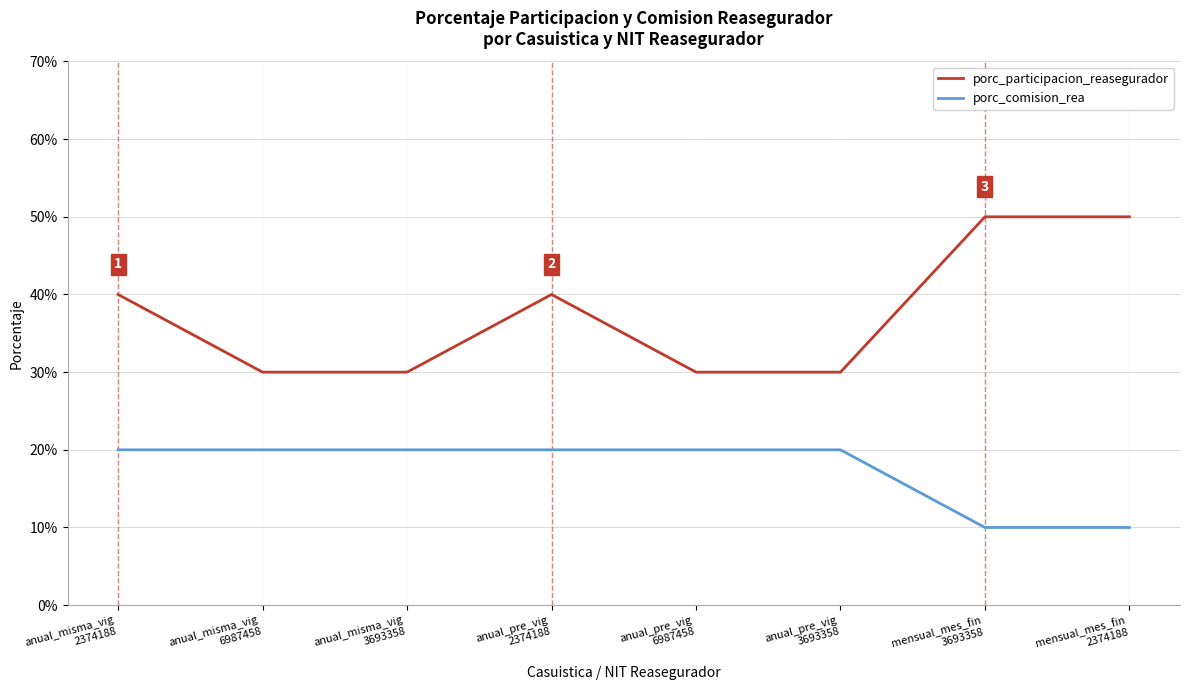

At which label does porc_participacion_reasegurador reach its peak?

mensual_mes_fin
3693358